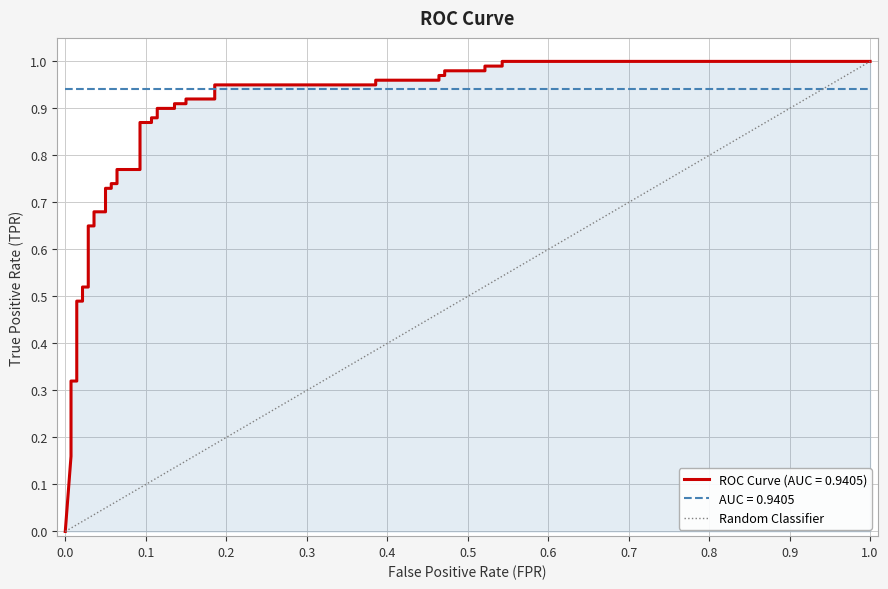

Does the chart display data point markers on the line(s)?

No